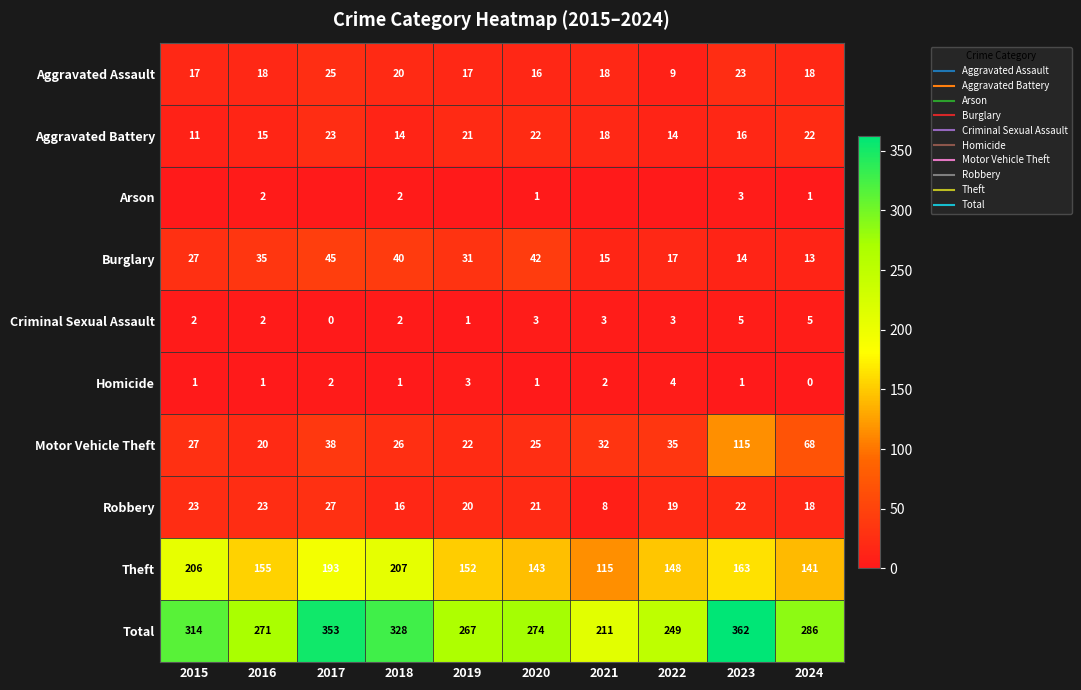

At which category does the chart reach its minimum across all series?

2015